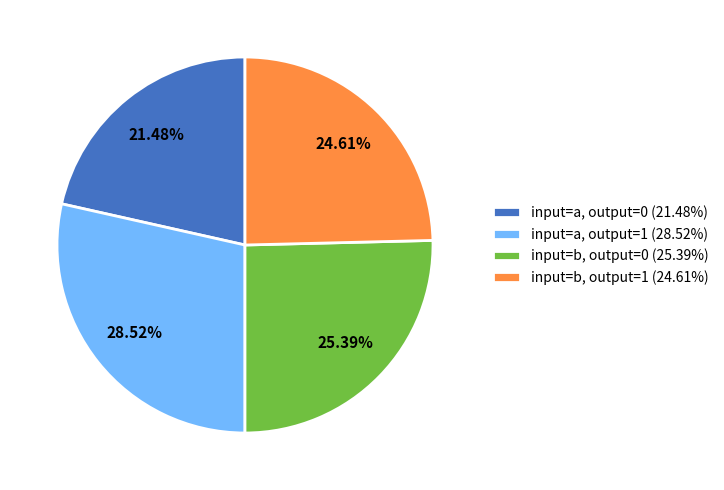

Is the sum of input=b, output=1 (24.61%) and input=a, output=1 (28.52%) greater than half?

Yes